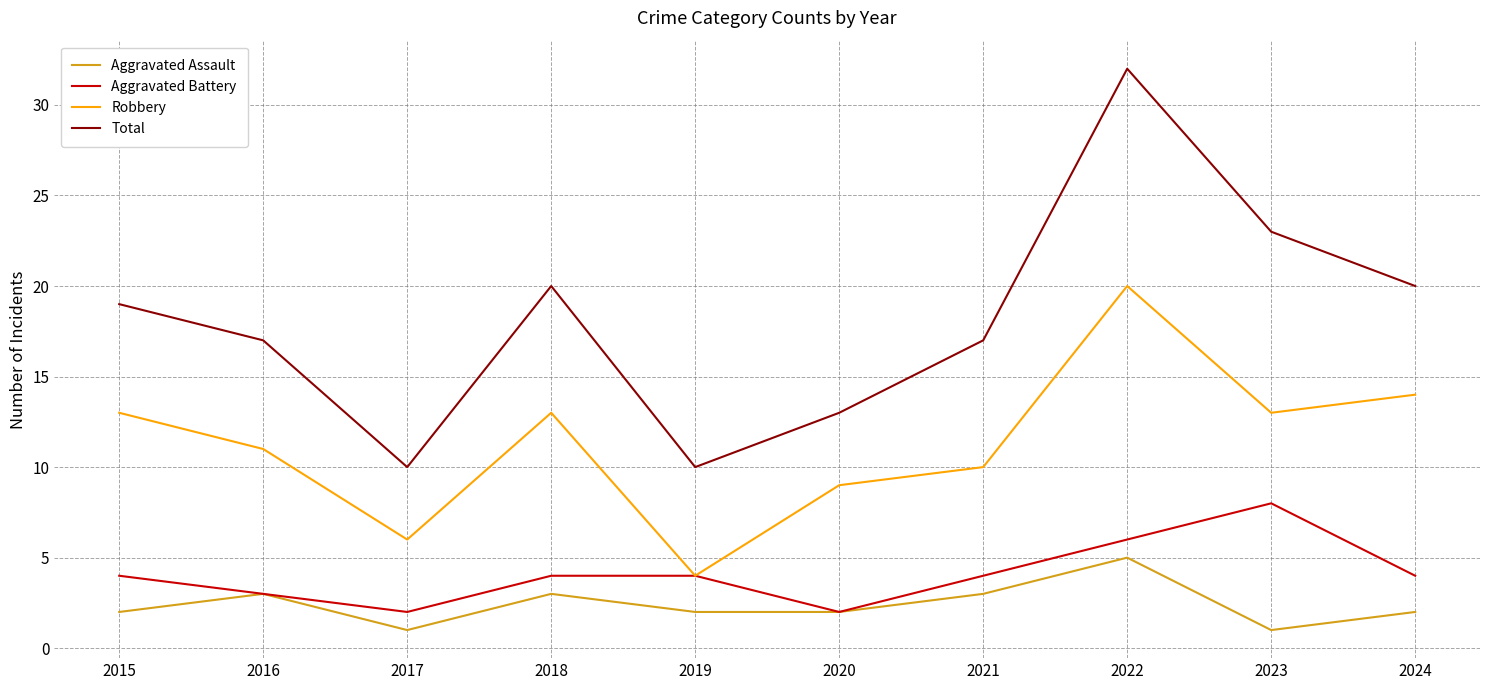

True or false: Total and Robbery cross at least once.

False